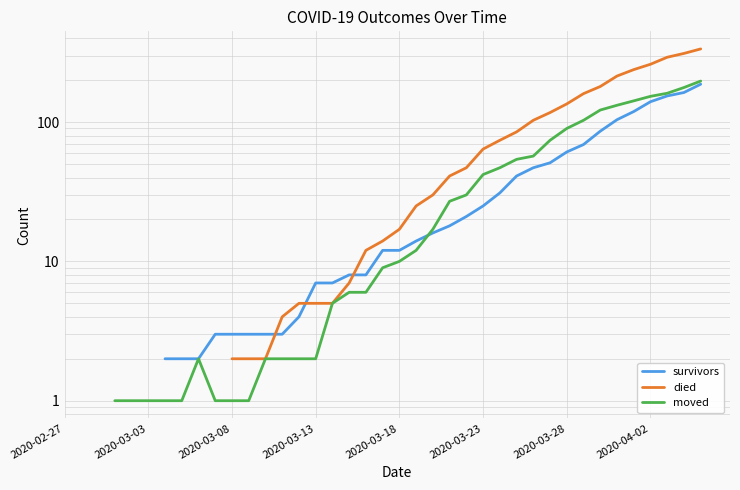

What is the total value across all series at 28?

207.0